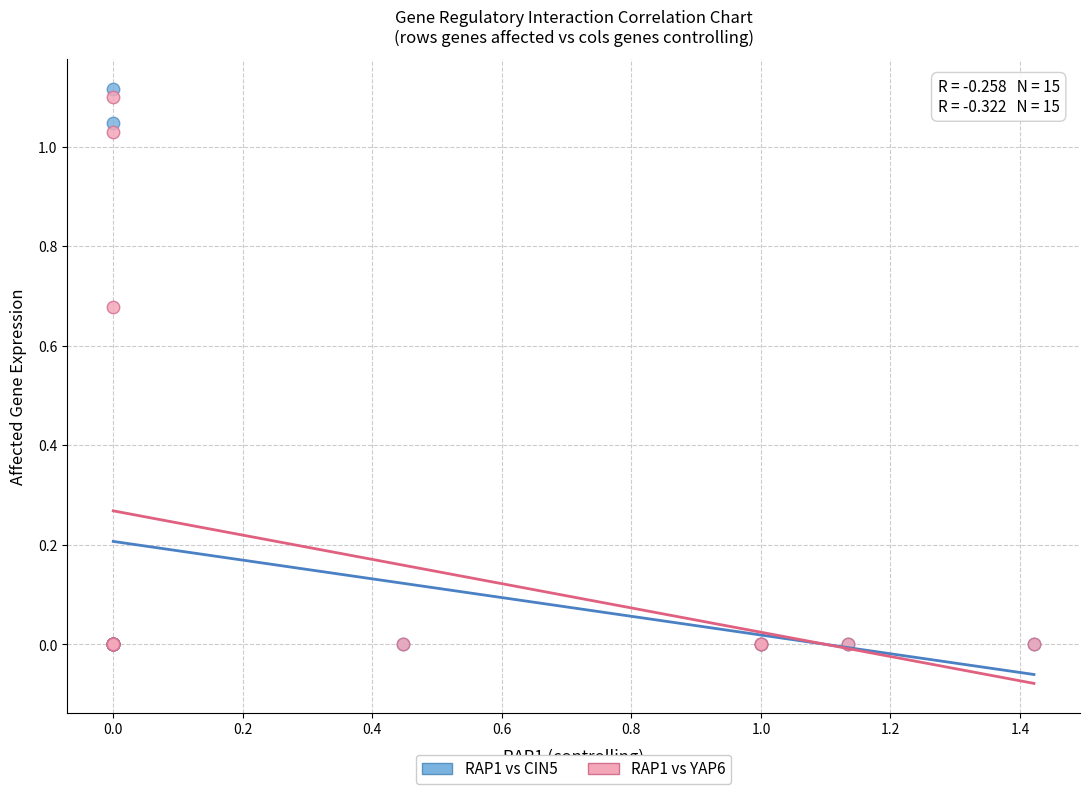

Which series has the widest spread of Y values?

RAP1 vs CIN5